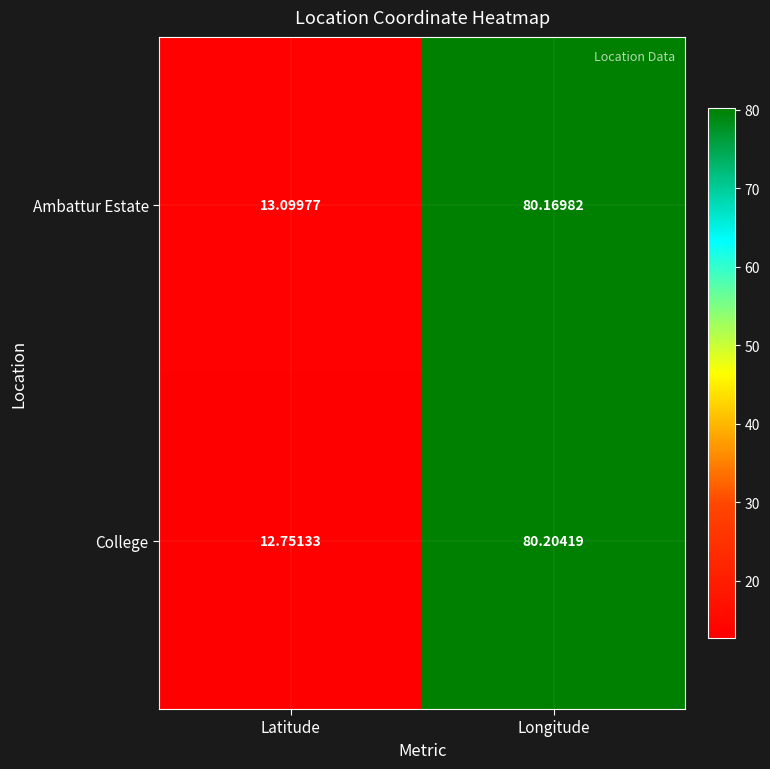

Which series changed the most between Latitude and Longitude?

College